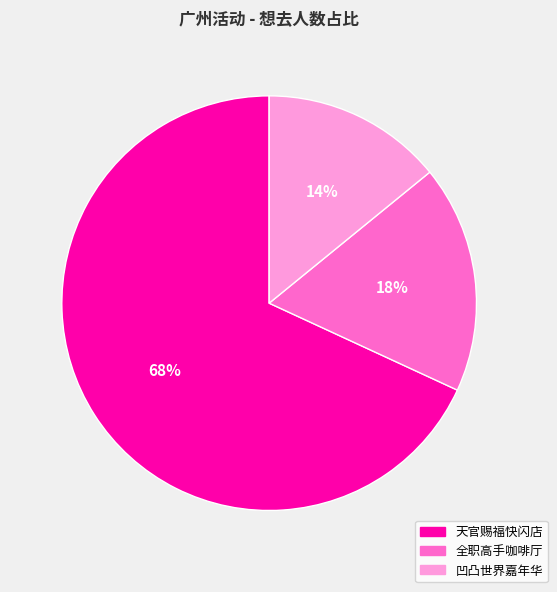

To the nearest percent, what is the difference between the largest and smallest slice percentages?

54%